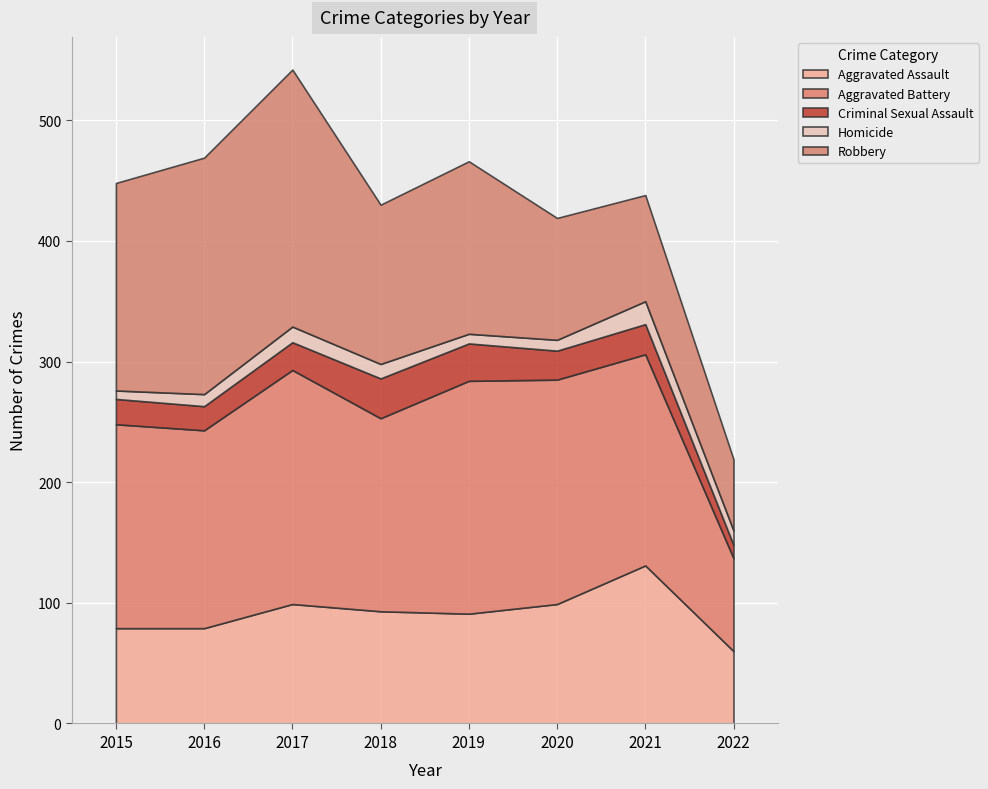

What is the difference between the maximum and second lowest values in the Aggravated Assault series?

52